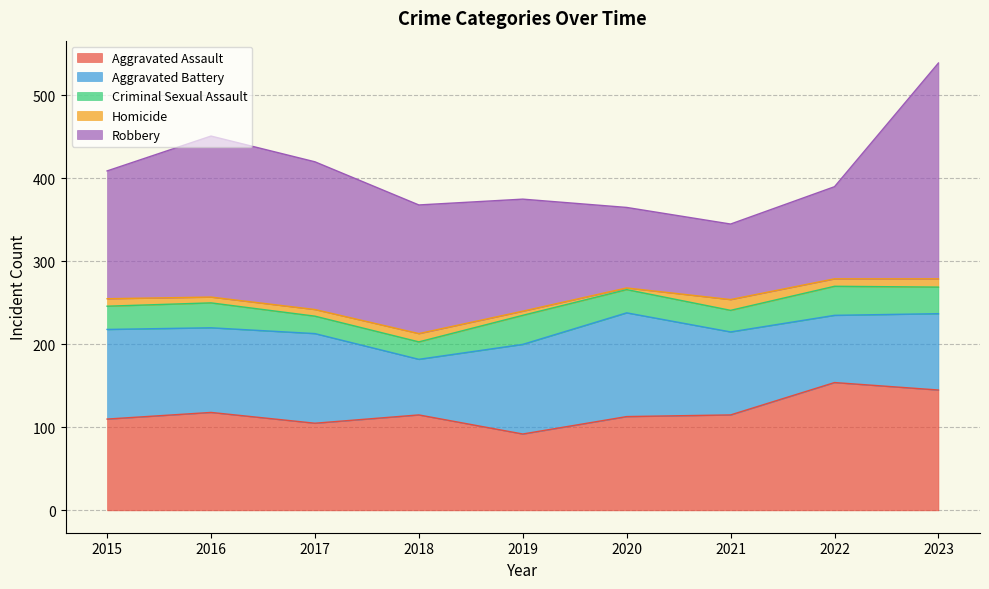

At which label does Criminal Sexual Assault reach its peak?

2019